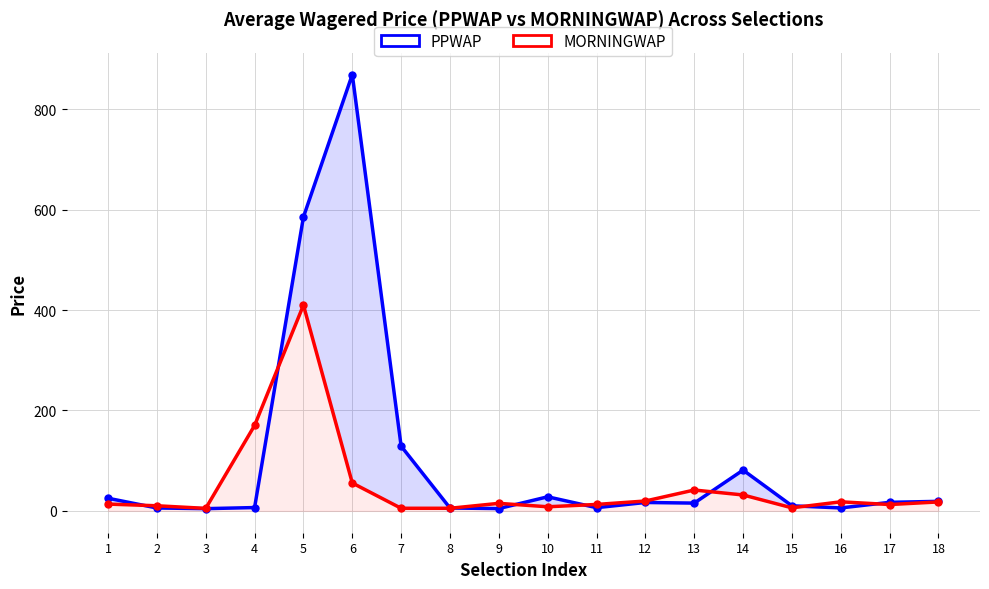

Does the chart display data point markers on the line(s)?

Yes